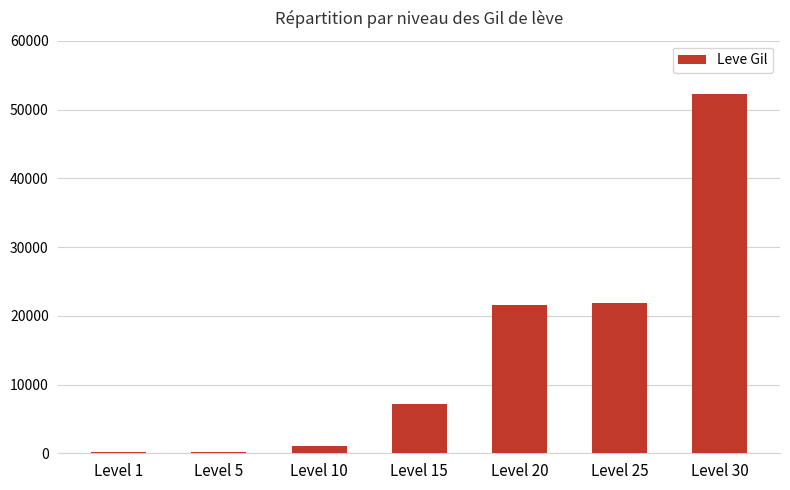

What is the maximum value shown in the chart?

52220